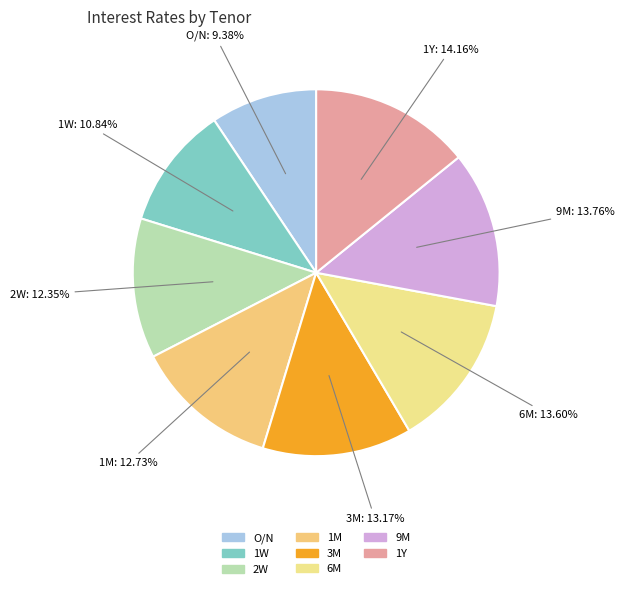

Between 2W and 1W, which is larger?

2W